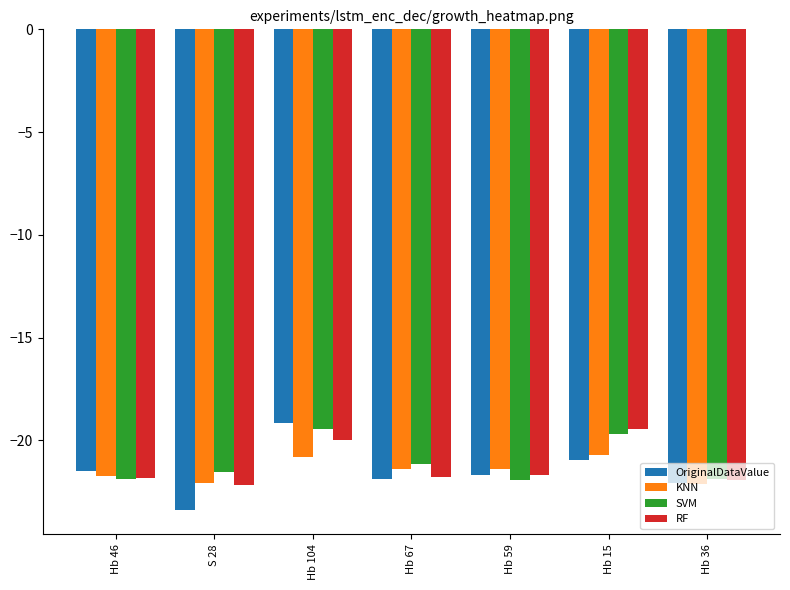

The KNN series shows -21.7 at Hb 46. True or false?

True